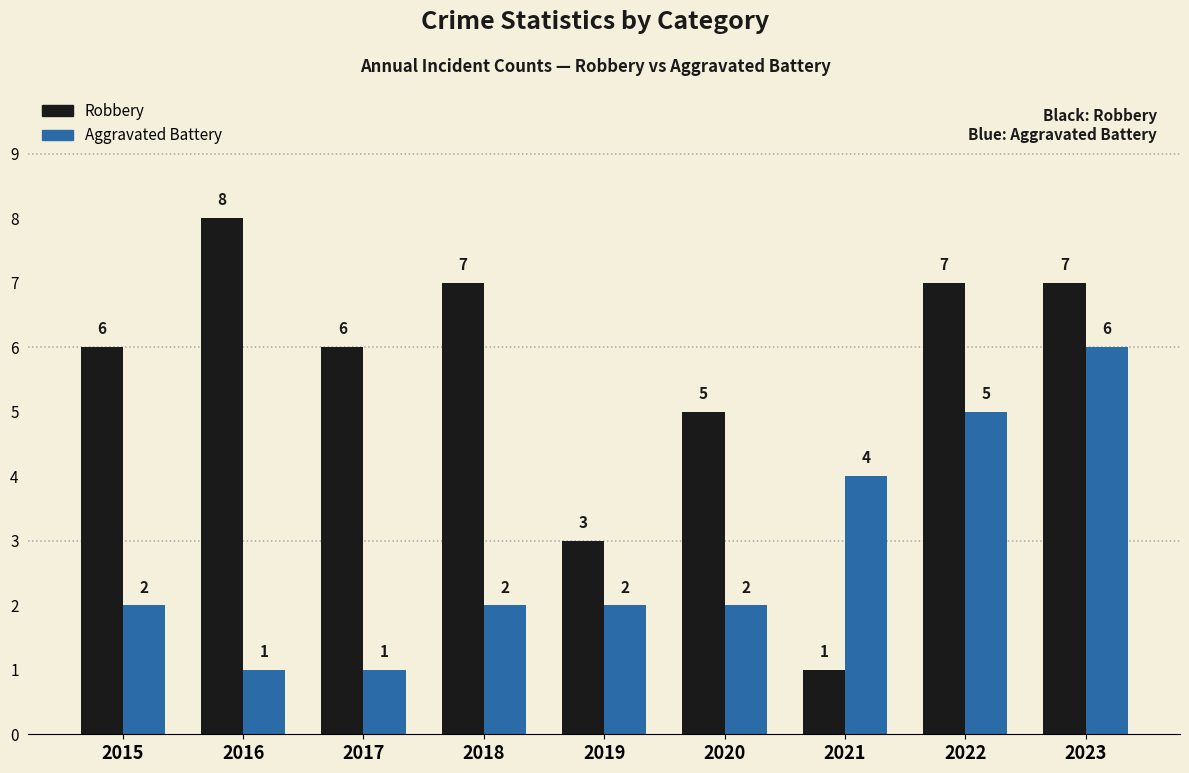

Is it true that Robbery equals 1 at 2019?

False